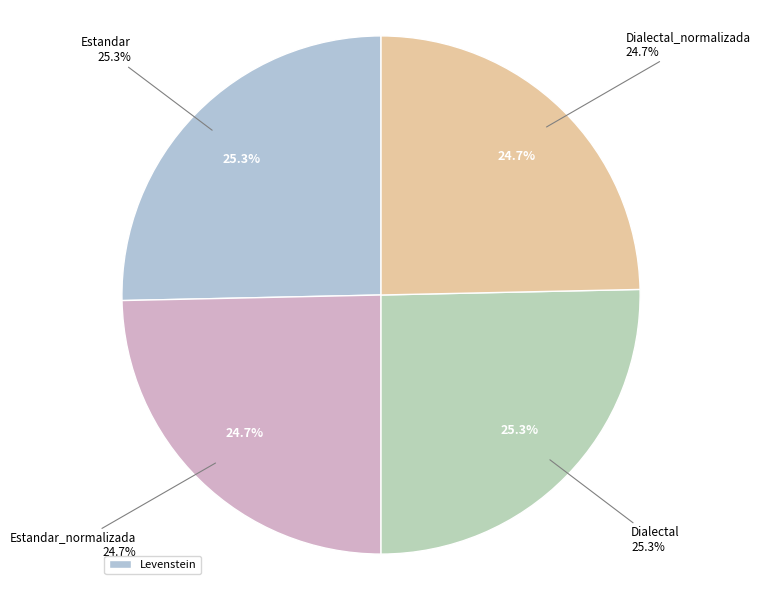

Count the number of slices in the pie.

4